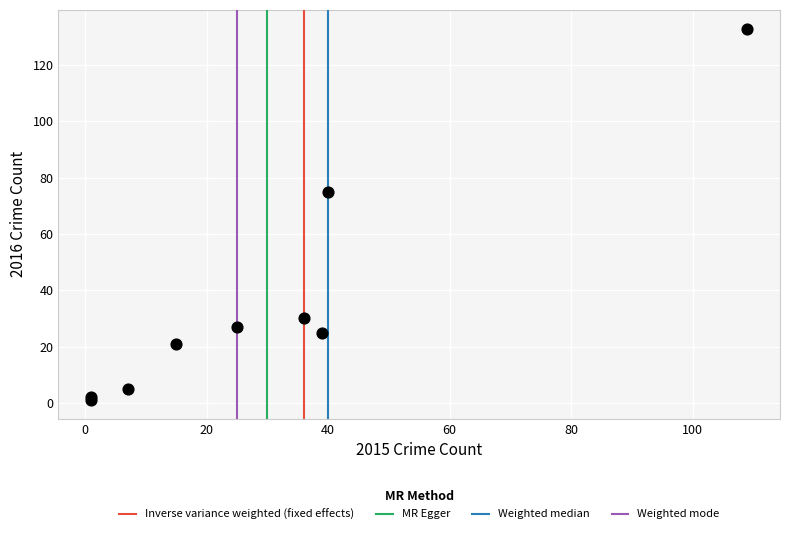

What Y value in the scatter plot is closest to 67?

75